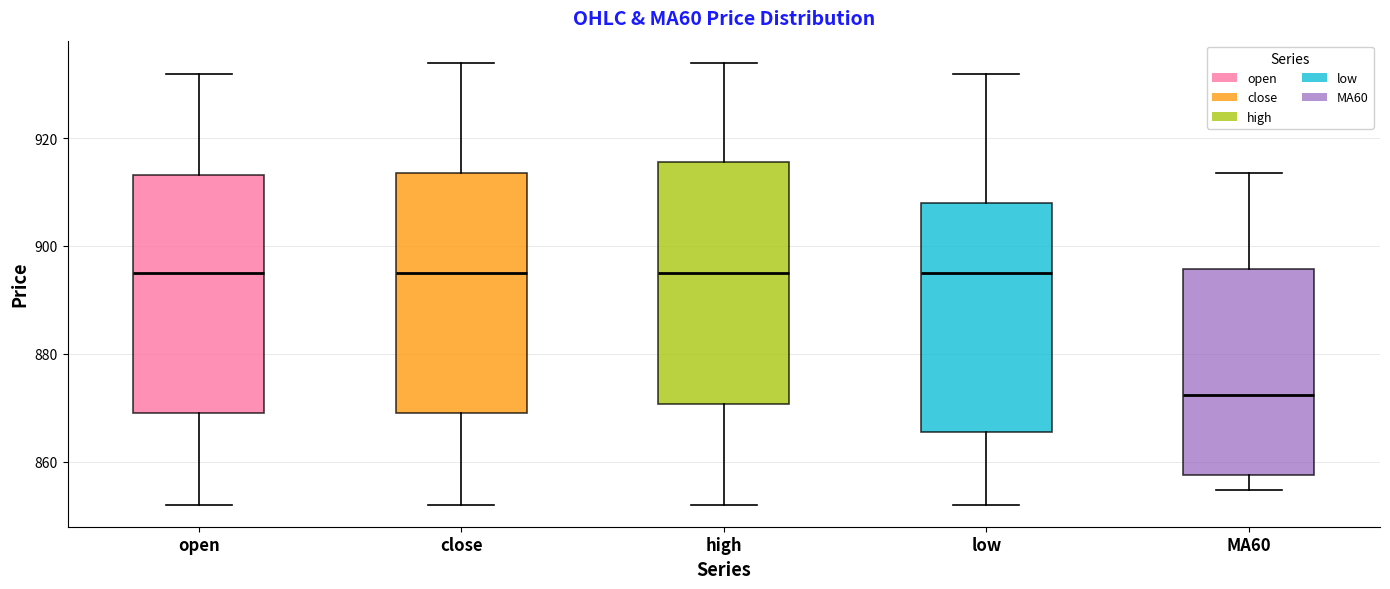

Reading left to right, transcribe this box plot: for each box, give where its median line is, the range the box spans, and where its two whiskers end, as read against the y-axis. The values are not printed on the chart, so give them approximately, as read against the axis.

open: median 896, box 870 to 914, whiskers 852 to 932
close: median 896, box 870 to 914, whiskers 852 to 934
high: median 896, box 870 to 916, whiskers 852 to 934
low: median 896, box 866 to 908, whiskers 852 to 932
MA60: median 872, box 858 to 896, whiskers 854 to 914